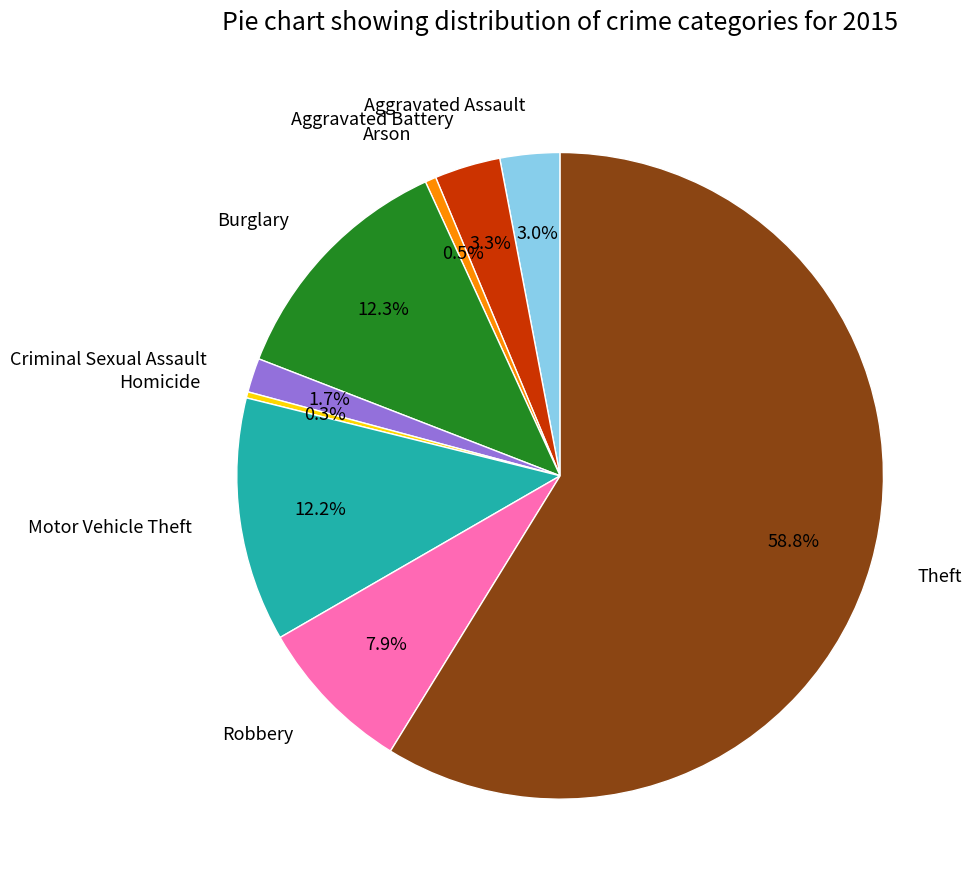

True or false: Theft accounts for 59% of the total.

True